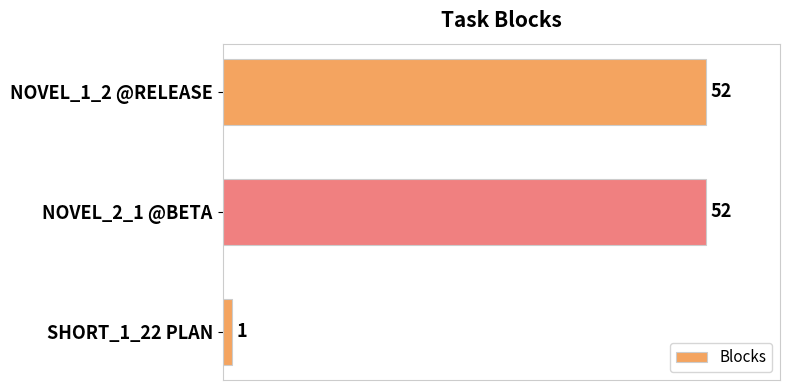

What is the difference between the maximum and minimum values?

51